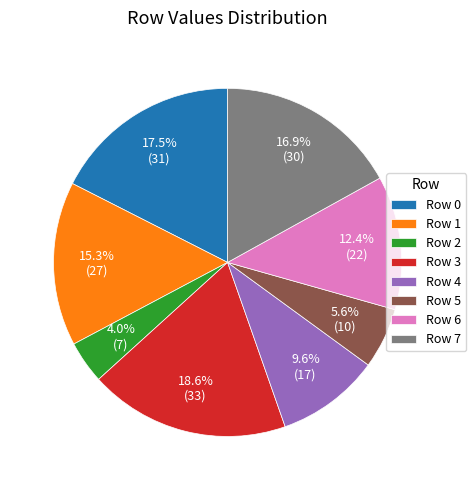

What percentage do Row 2 and Row 5 together represent?

9.6%